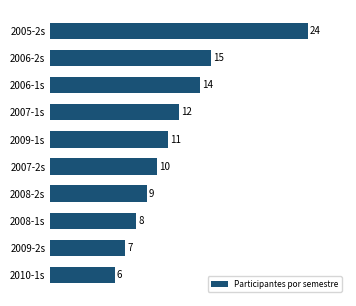

Is it true that the value at 2009-2s is 10?

False